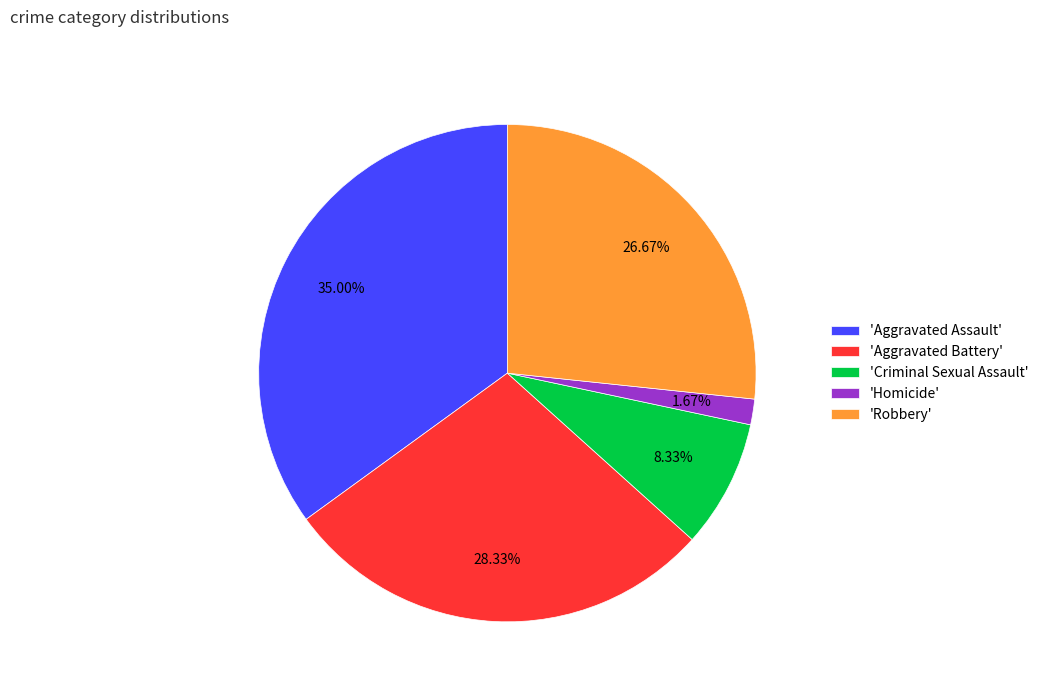

Does any single category account for the majority?

No